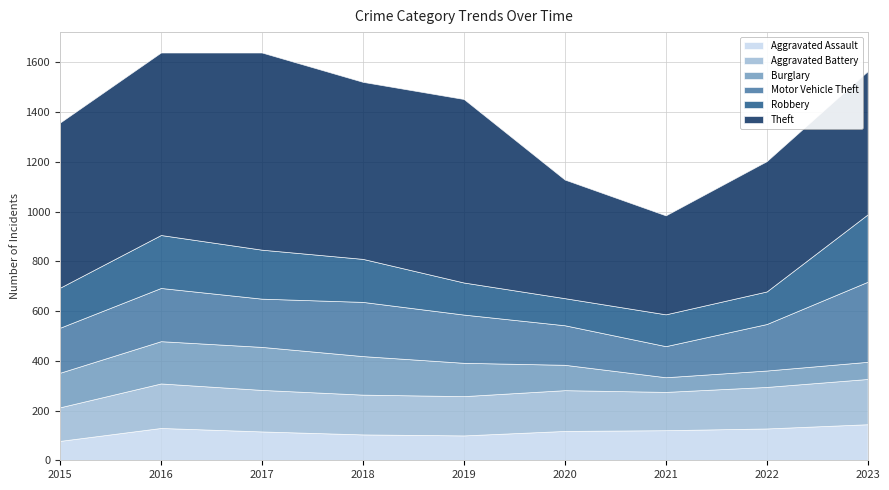

In Motor Vehicle Theft, how many points are higher than both neighbors (excluding endpoints)?

2